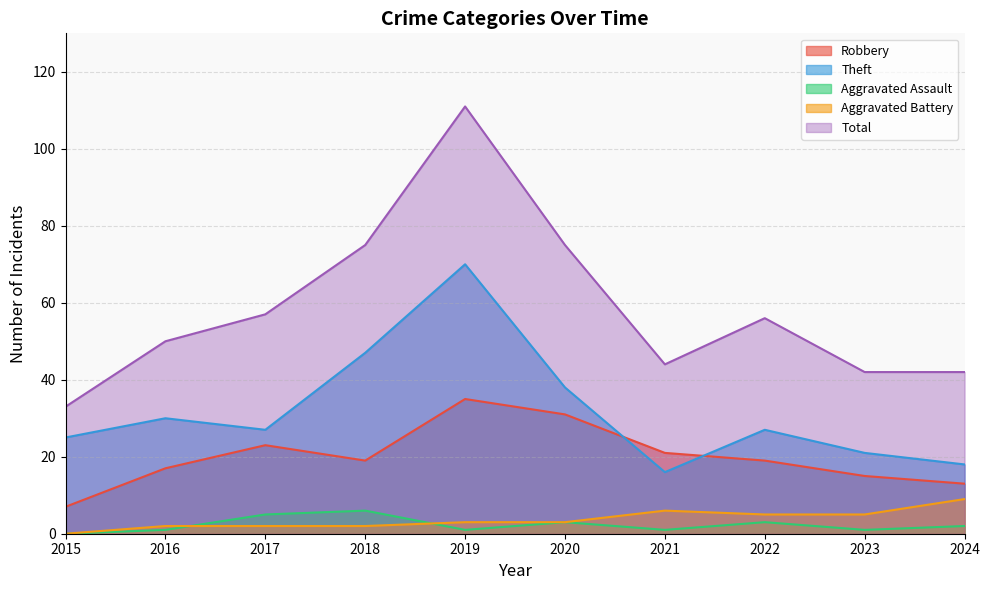

Where is Total nearest to the value 72?

2018